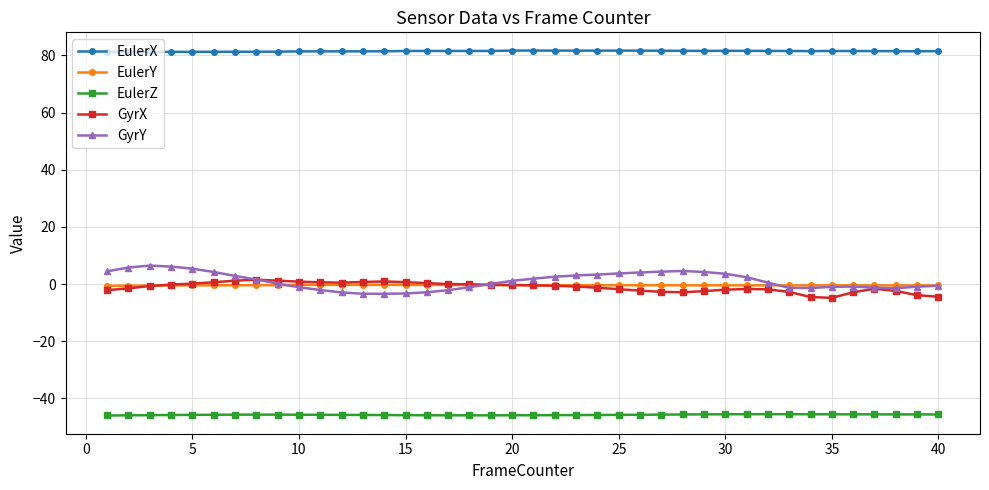

What is the lowest value of the GyrY series?

-3.4